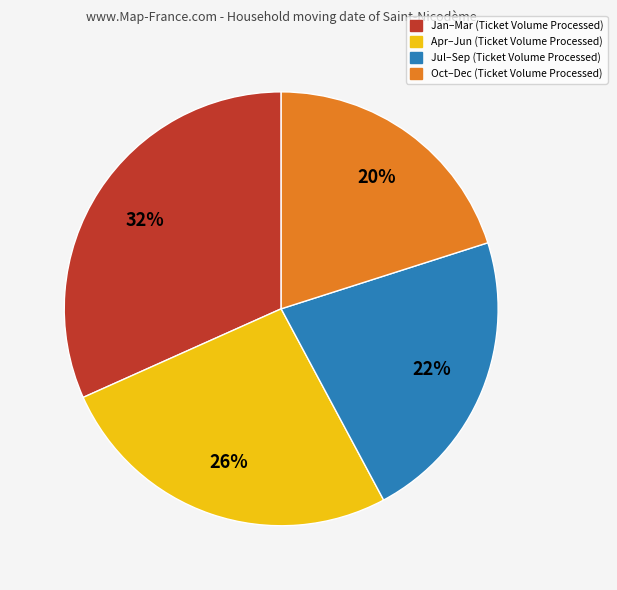

Is there any slice that represents more than half of the pie?

No